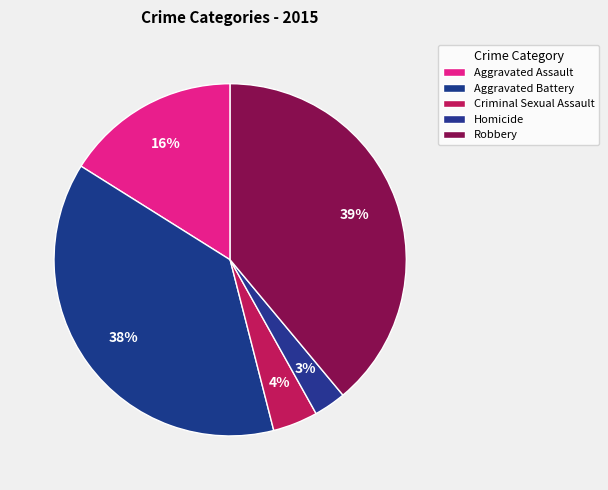

To the nearest percent, what is the combined percentage of Criminal Sexual Assault and Aggravated Battery?

42%